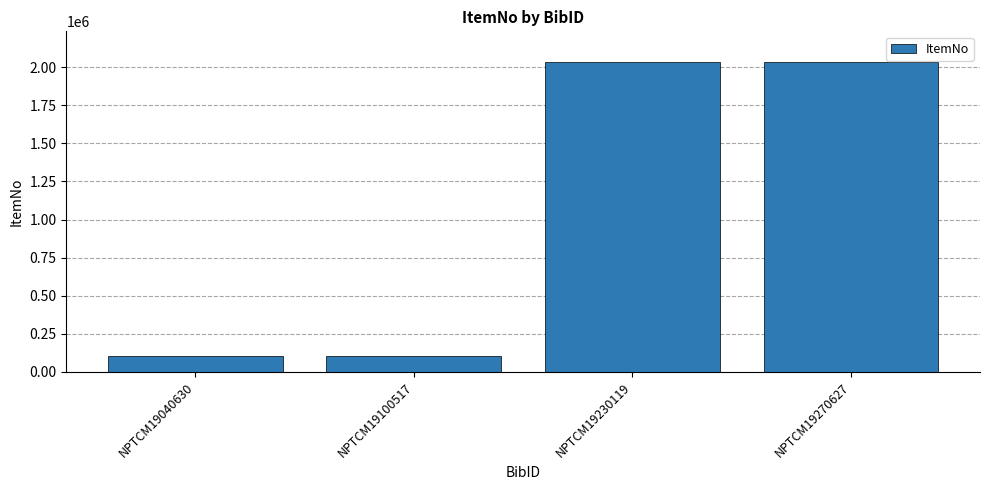

What is the ratio of the value at NPTCM19100517 to the value at NPTCM19270627?

0.1